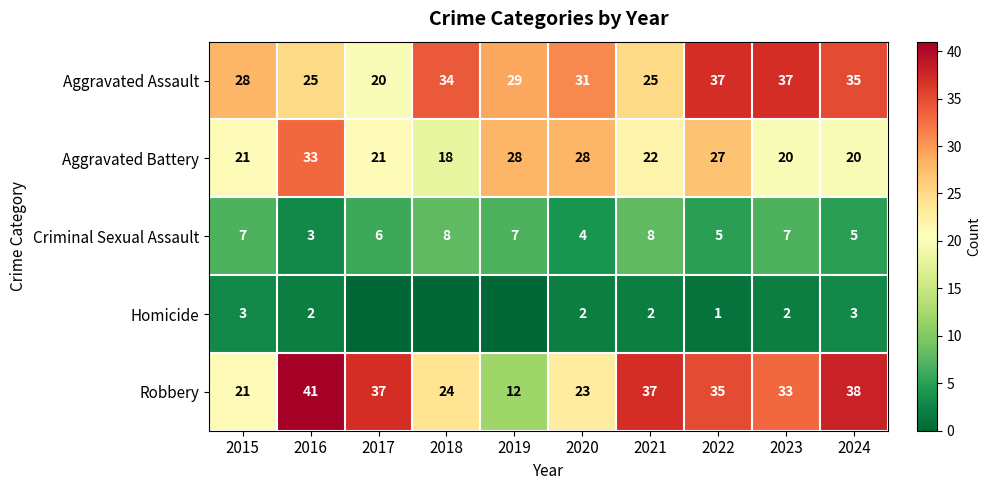

Count the Criminal Sexual Assault values in the range 5 to 7.

6